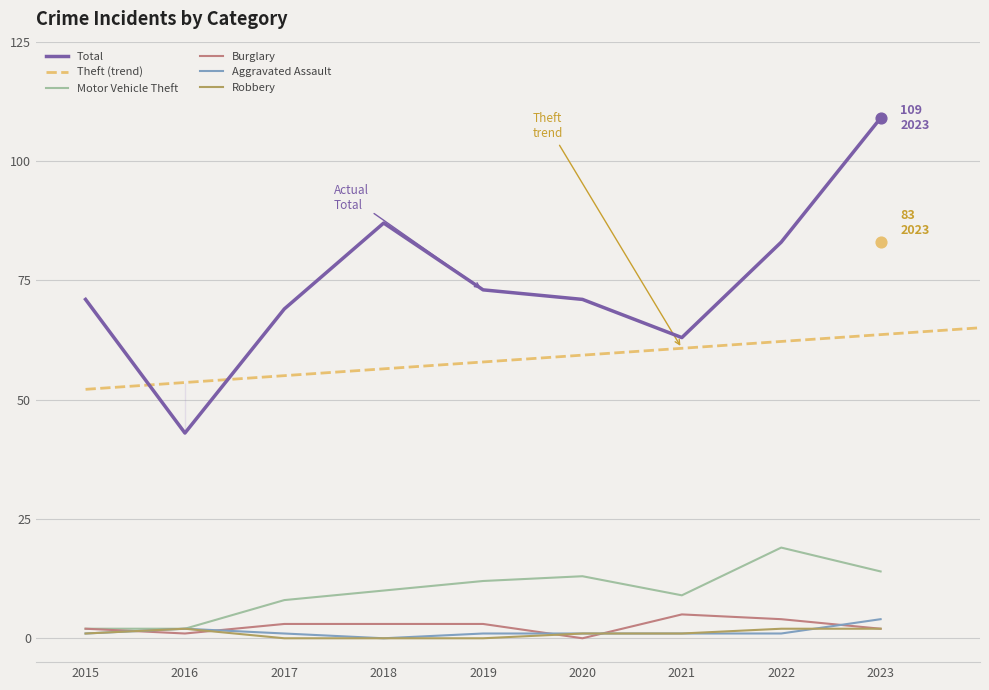

At how many categories does at least one series exceed 63?

7